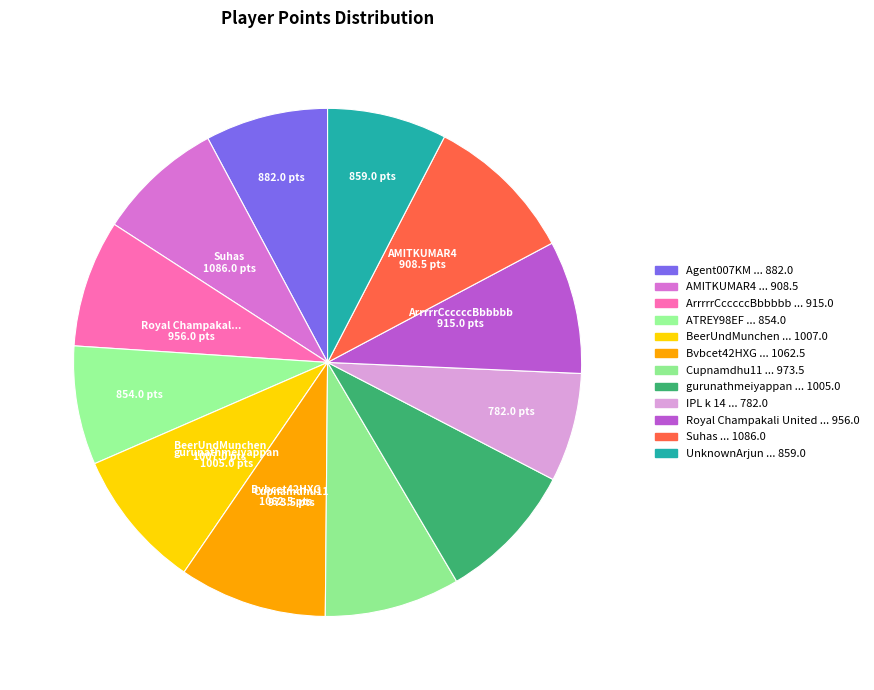

Which category has the smallest portion of the pie?

IPL k 14